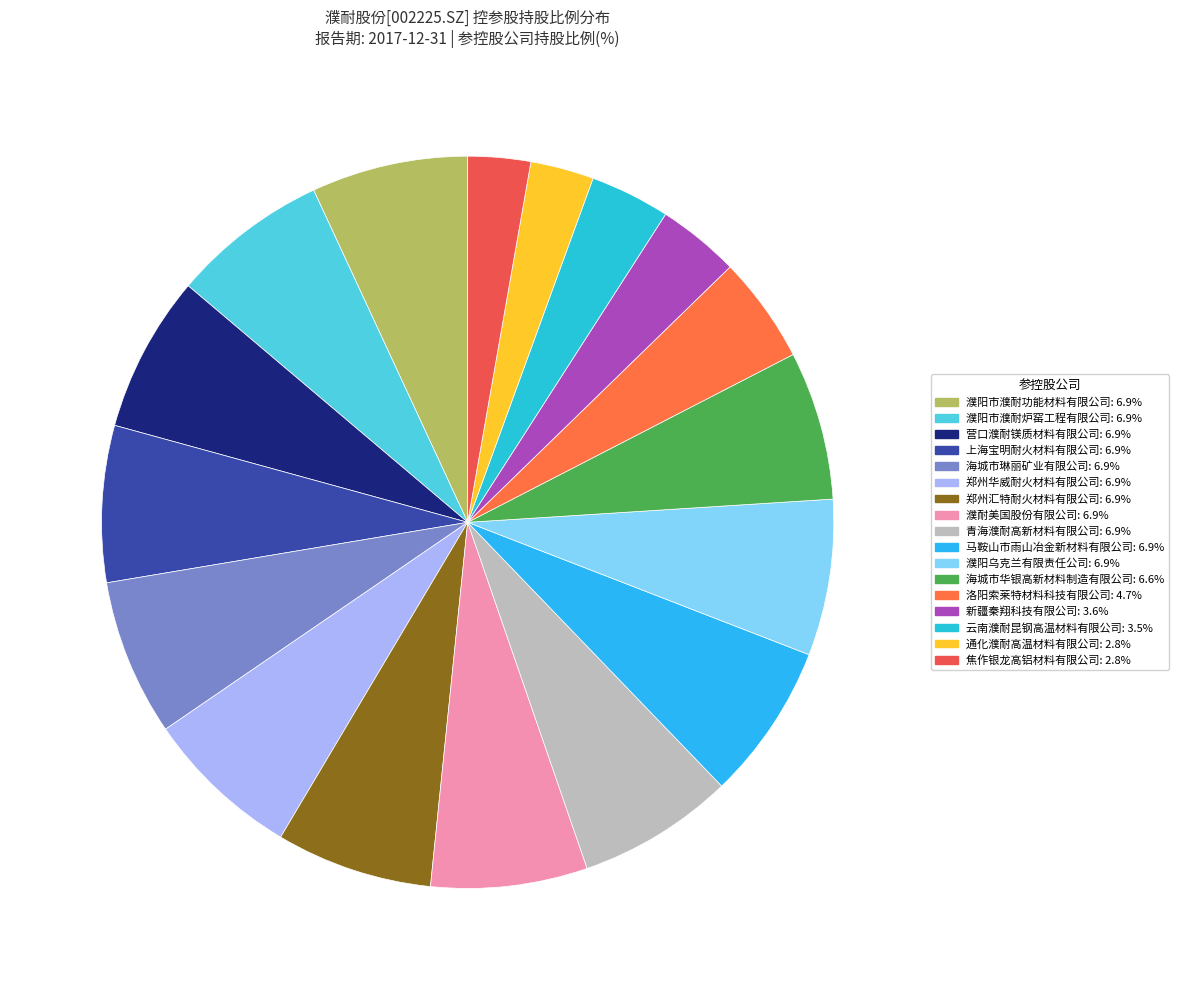

Combined, do 郑州汇特耐火材料有限公司 and 濮阳乌克兰有限责任公司 account for over 50%?

No